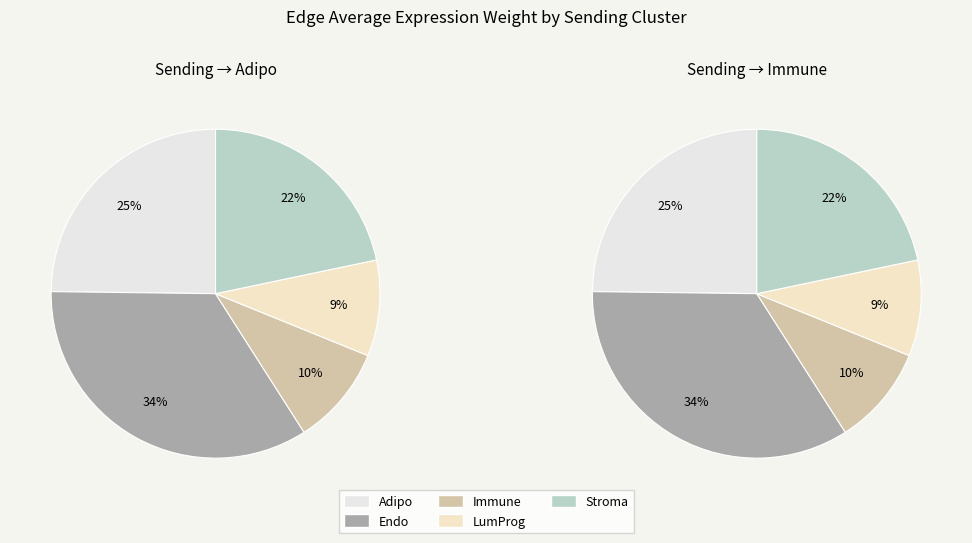

Is it true that Adipo is 13% of the pie?

False